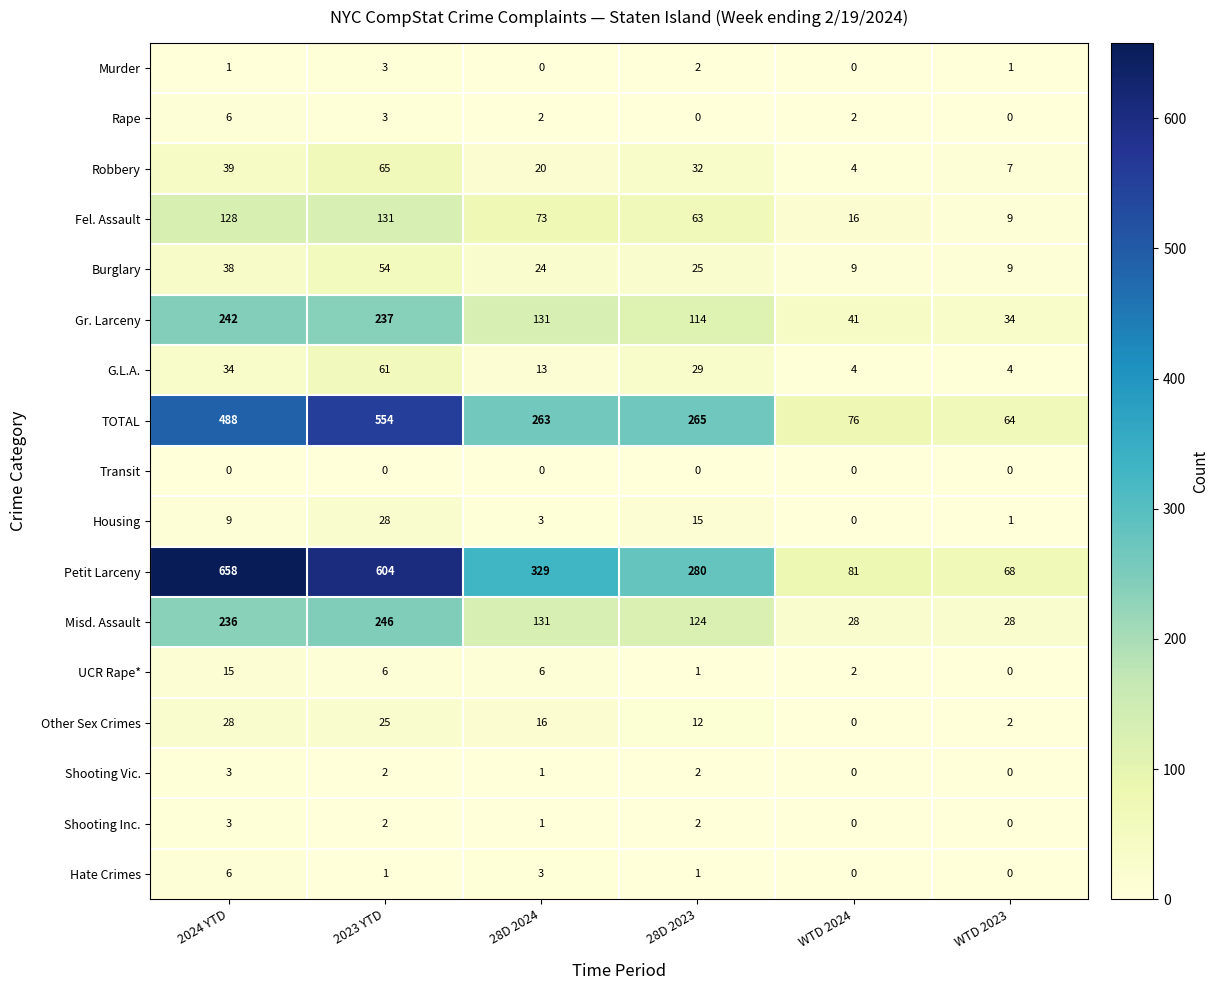

What is the sum of all Gr. Larceny values?

799